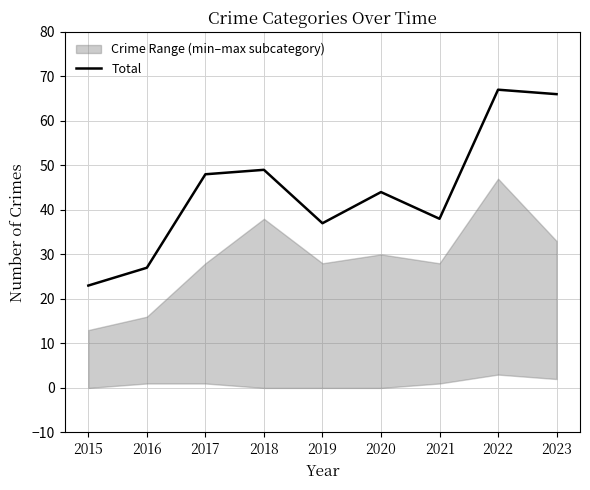

Reading left to right, list all the values displayed in this chart.

23	27	48	49	37	44	38	67	66